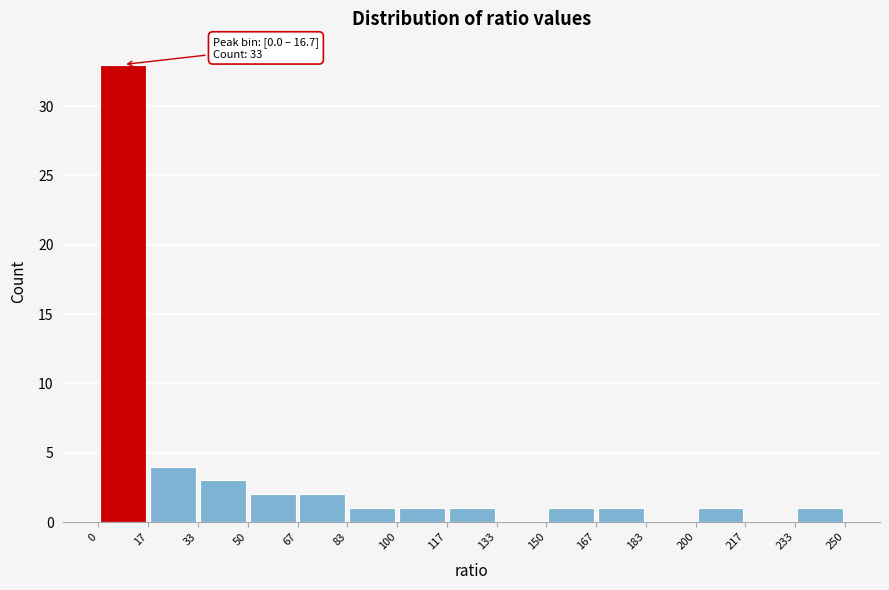

Over which range of the x-axis is the bar tallest?

0 to 17